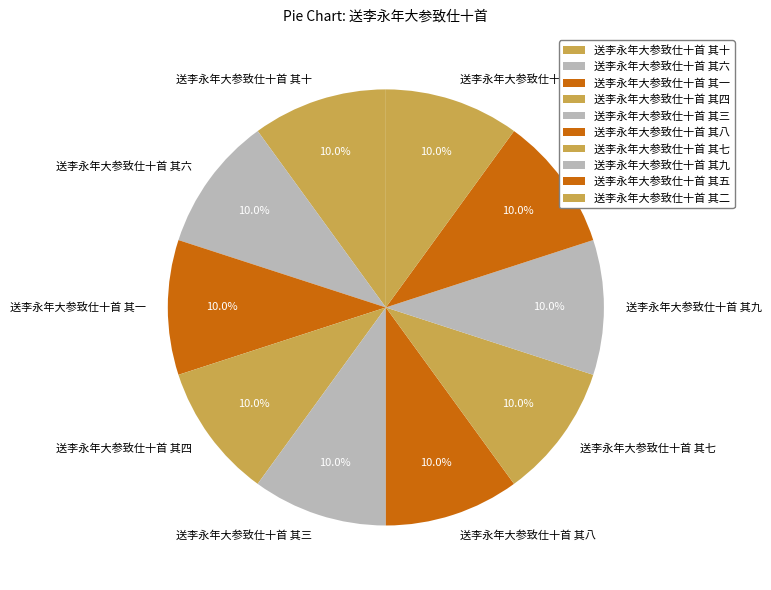

Is the sum of 送李永年大参致仕十首 其九 and 送李永年大参致仕十首 其六 greater than half?

No